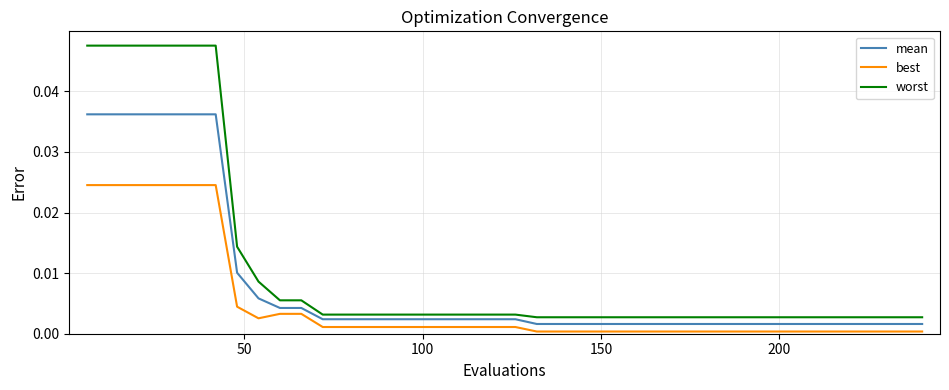

Which series has the largest total across all categories?

worst